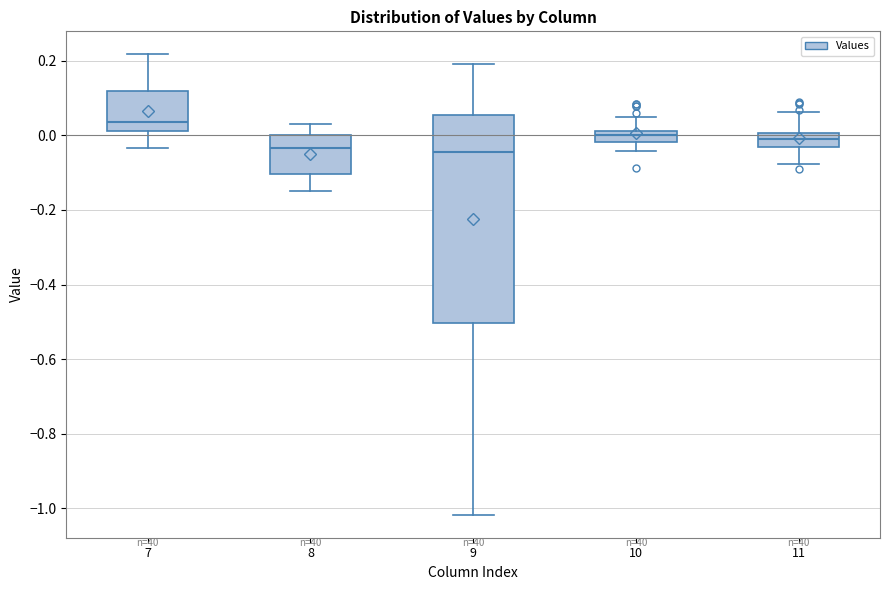

Which box has the highest median line?

7